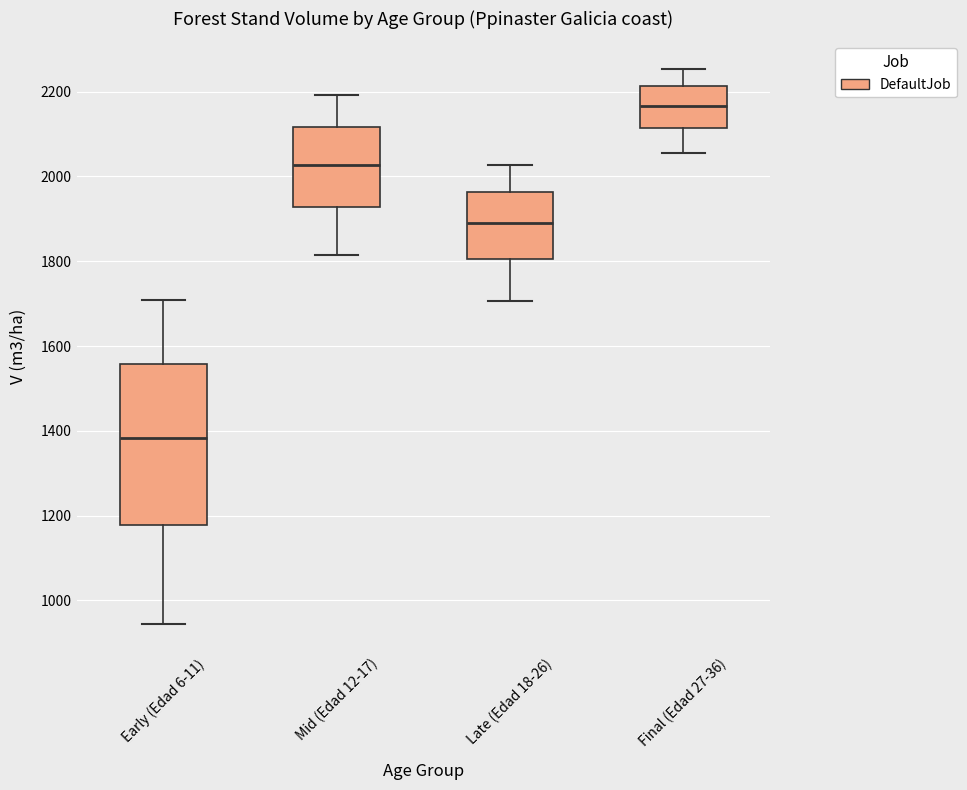

Which box is the tallest, from its lower edge to its upper edge?

Early (Edad 6-11)